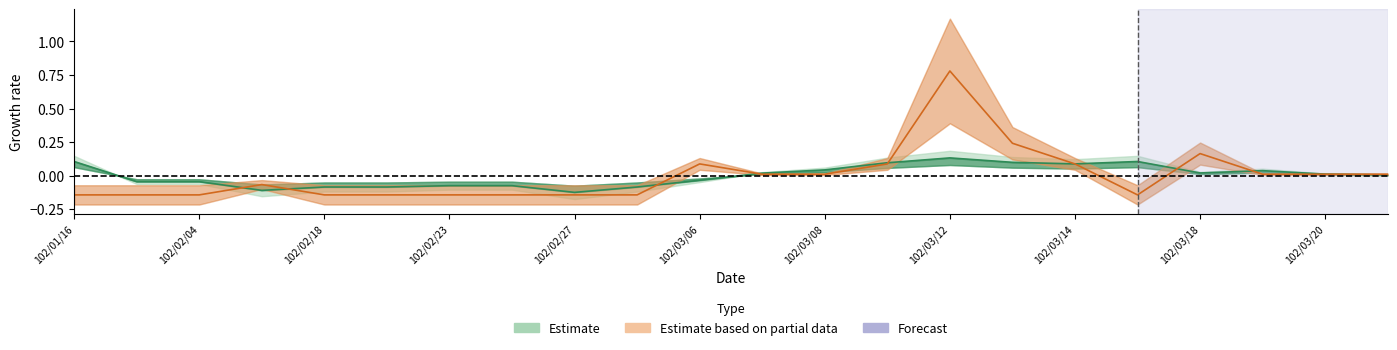

True or false: Estimate based on partial data and Estimate intersect in this chart.

True